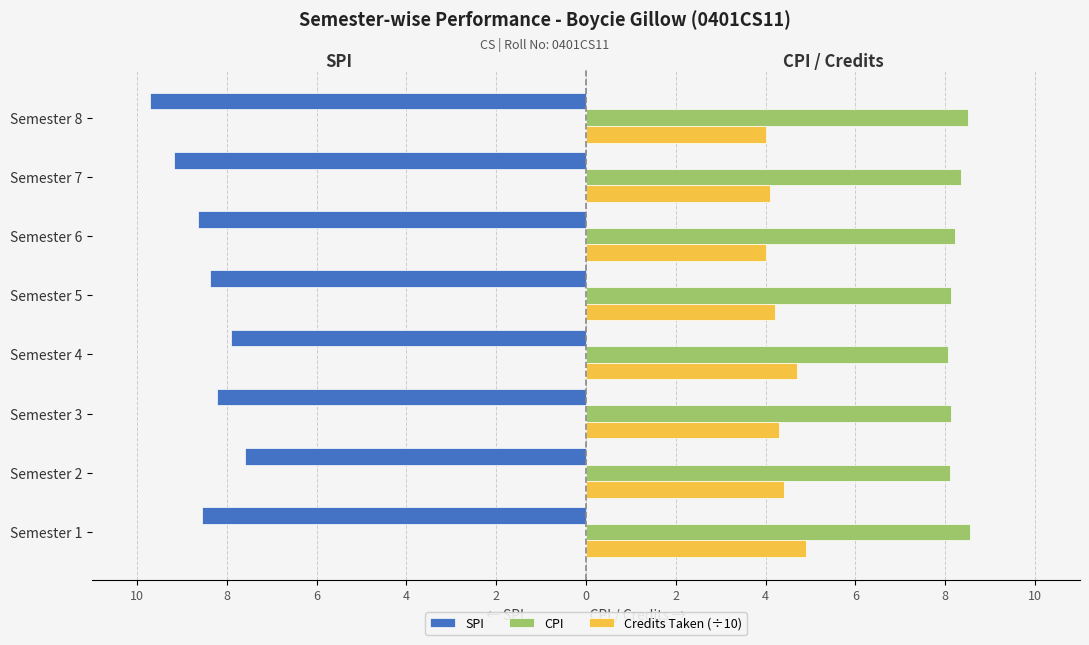

Count the Credits Taken (÷10) values in the range 4 to 5.

8